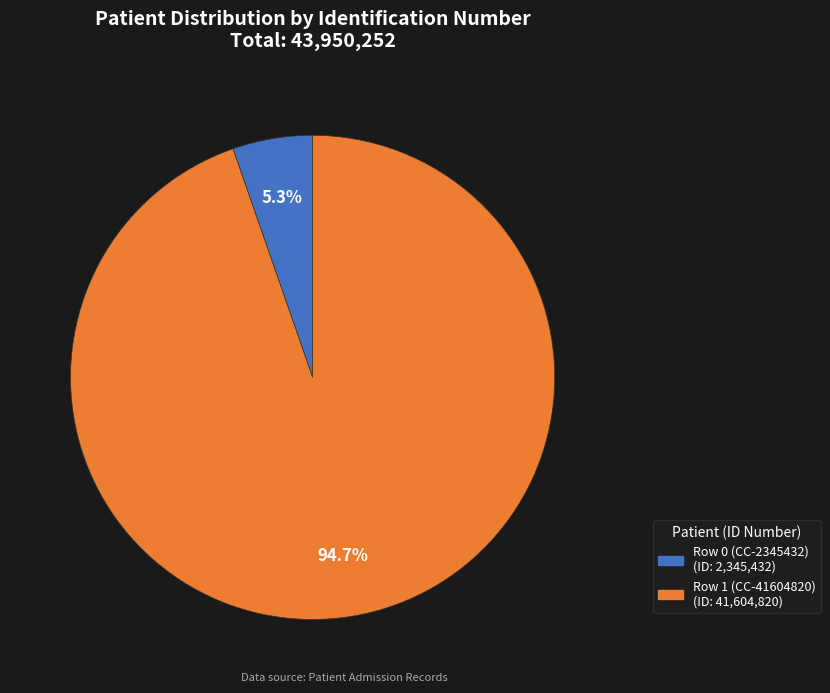

True or false: Row 1 (CC-41604820) accounts for 99% of the total.

False